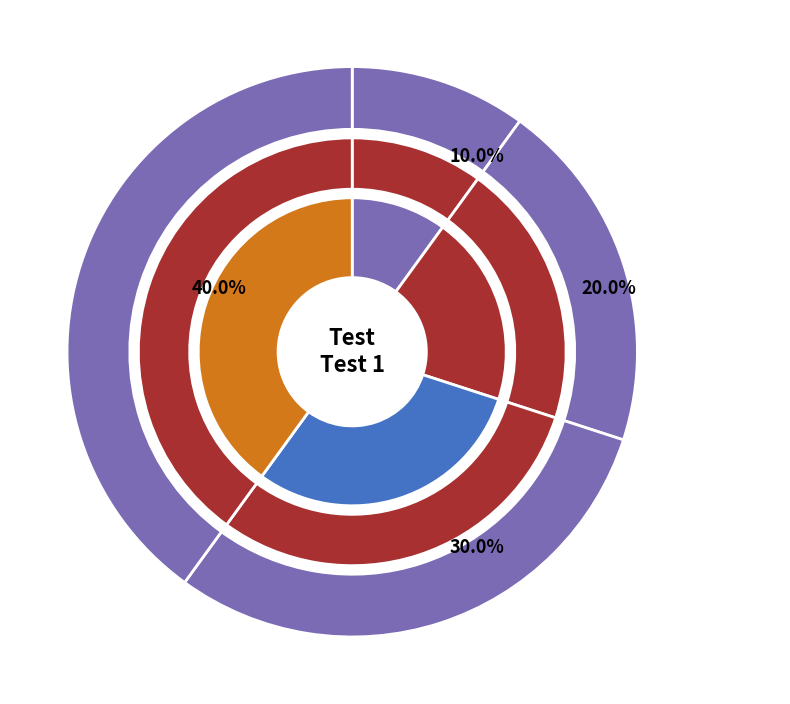

How many slices are in this pie chart?

4